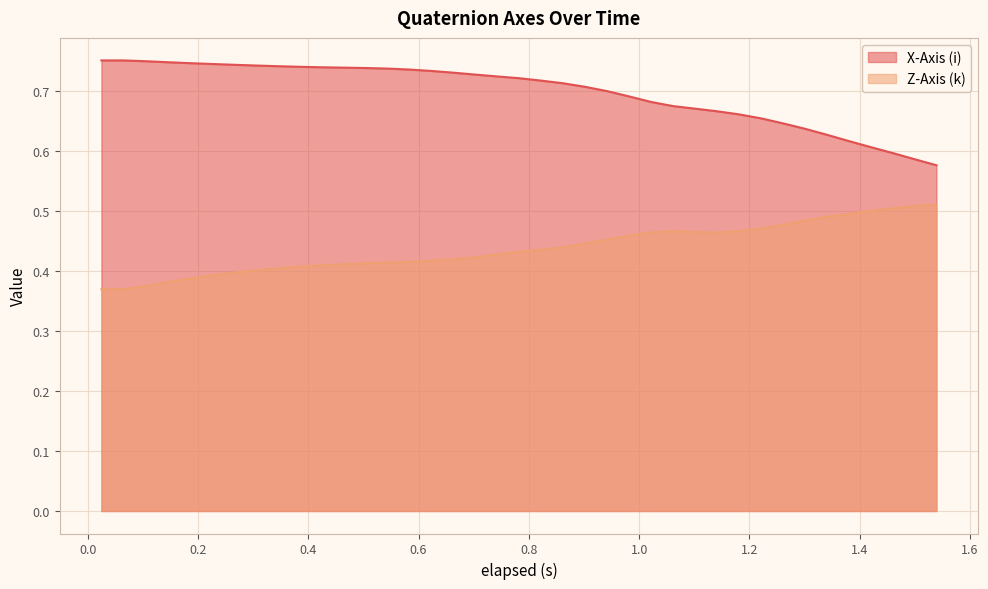

Rank the series by their average value, from lowest to highest.

Z-Axis (k), X-Axis (i)